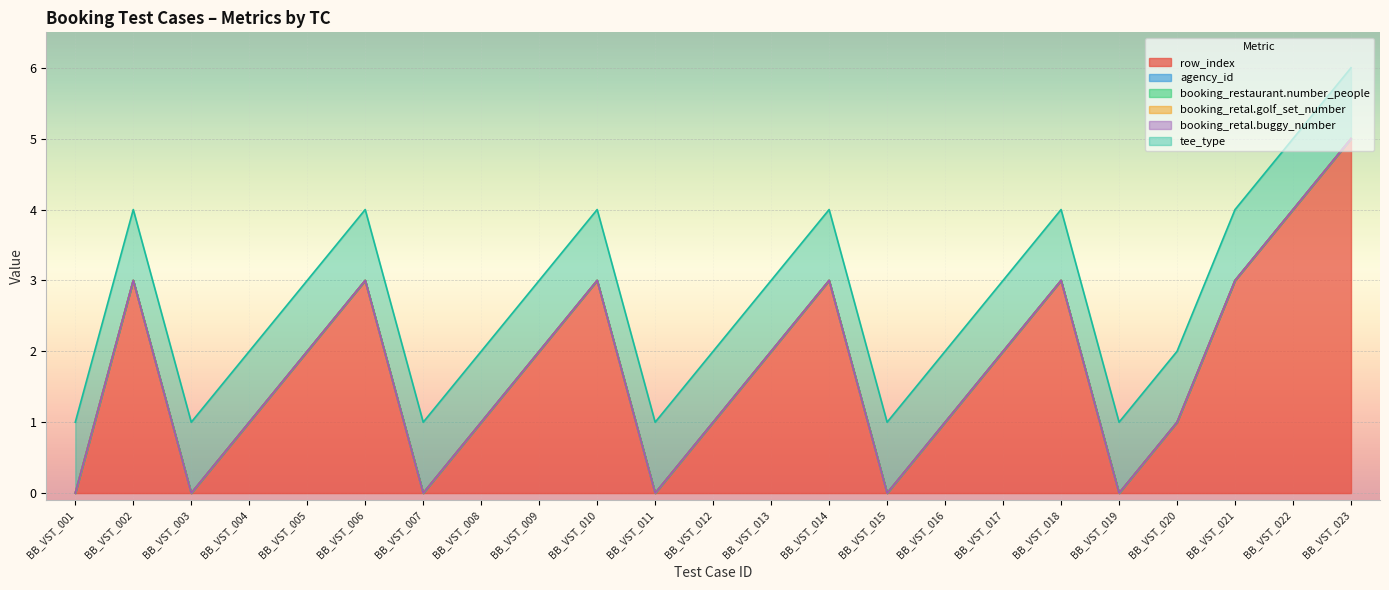

Is it true that booking_restaurant.number_people equals 0 at BB_VST_006?

True